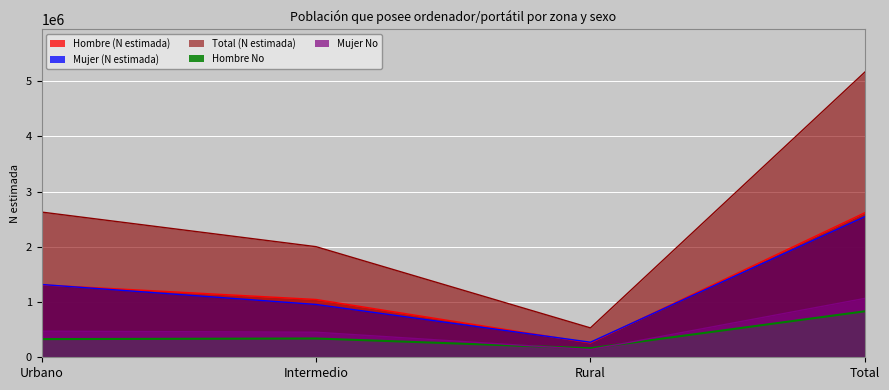

Is it true that Mujer No equals 453547 at Intermedio?

True